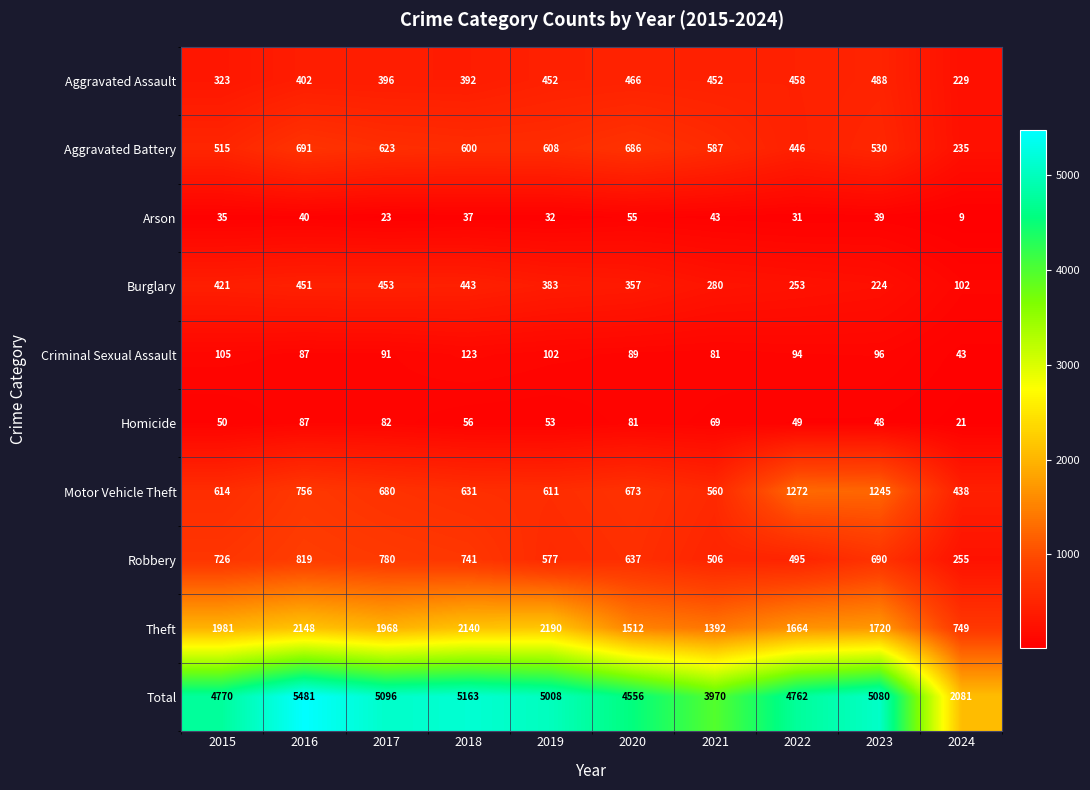

What is the difference between the Homicide values at 2021 and 2022?

20